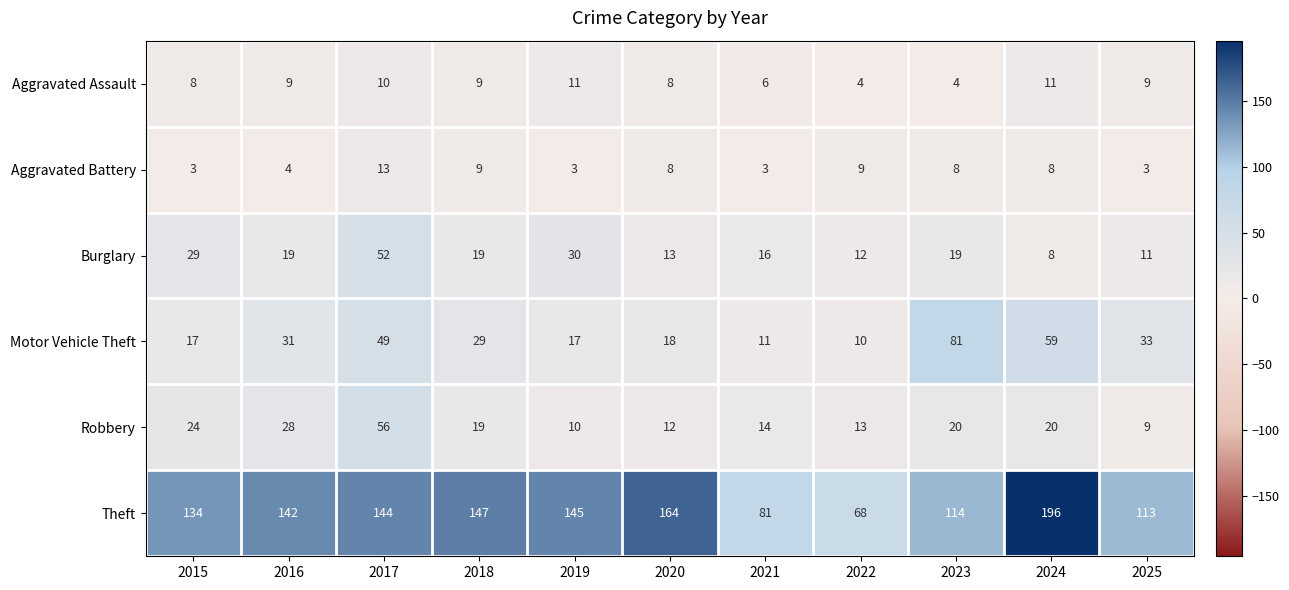

What is the difference between the maximum and minimum values in the Motor Vehicle Theft series?

71